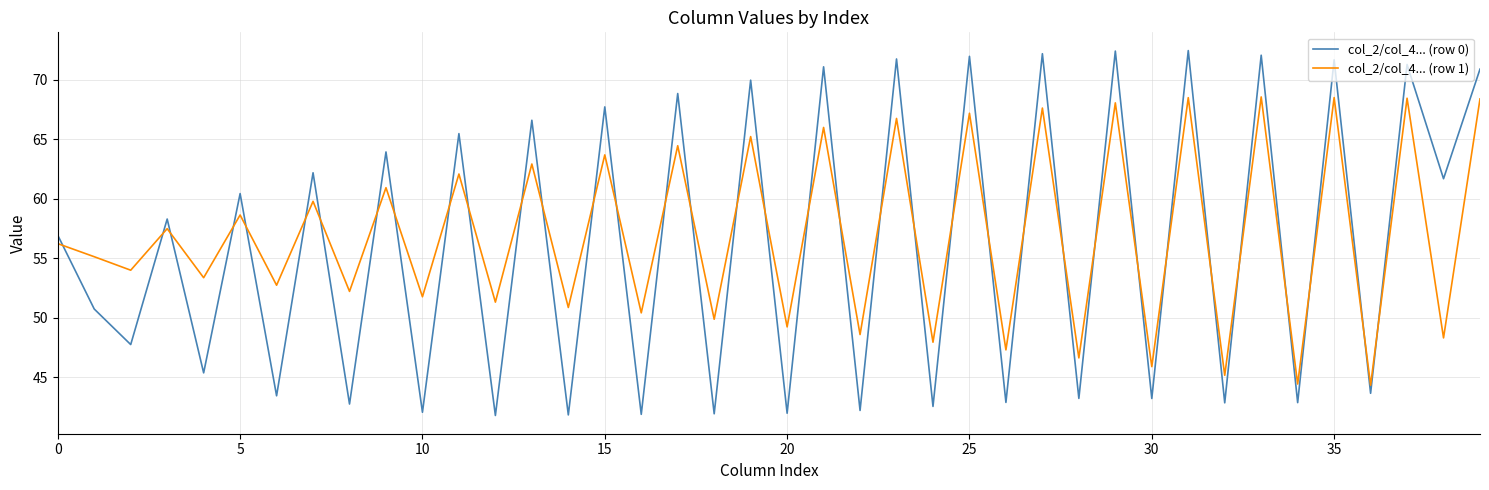

What is the difference between the maximum and second lowest values in the col_2/col_4... (row 1) series?

24.1